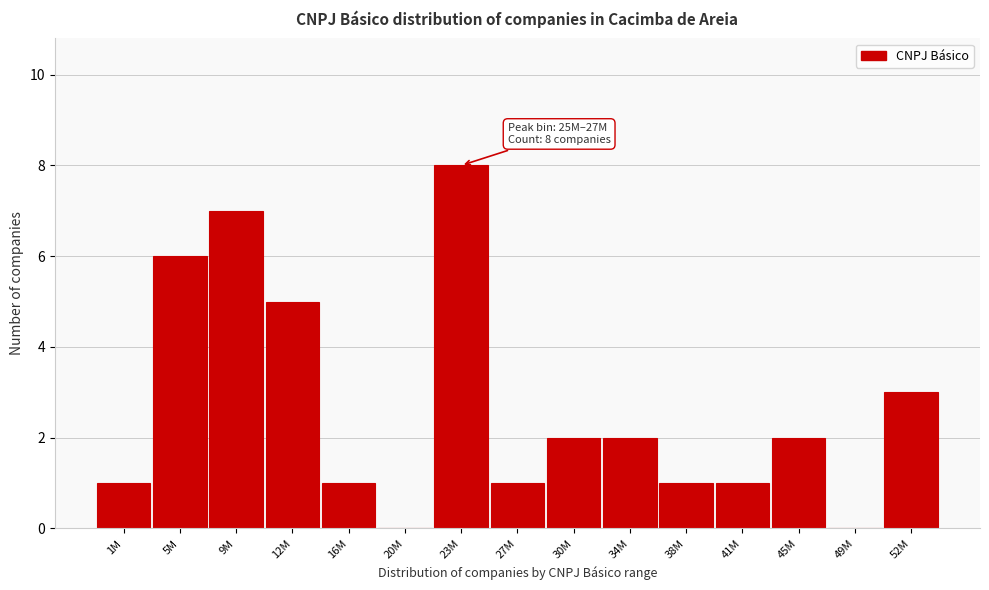

Reading left to right, extract all data points from this chart.

1M=1	5M=6	9M=7	12M=5	16M=1	20M=0	23M=8	27M=1	30M=2	34M=2	38M=1	41M=1	45M=2	49M=0	52M=3